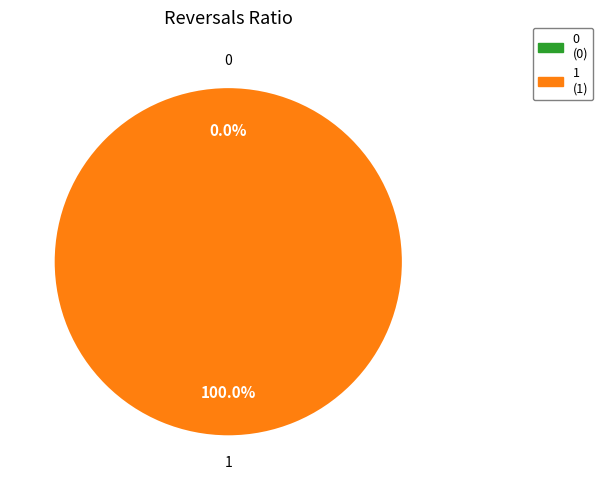

Count the number of slices in the pie.

2